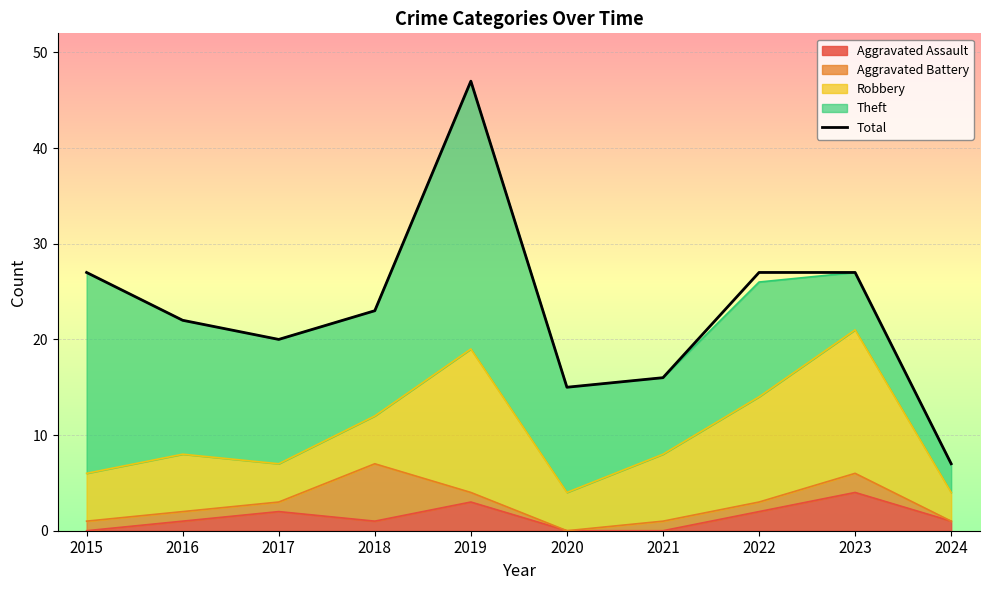

Reading left to right, list all the values displayed in this chart.

27	22	20	23	47	15	16	27	27	7